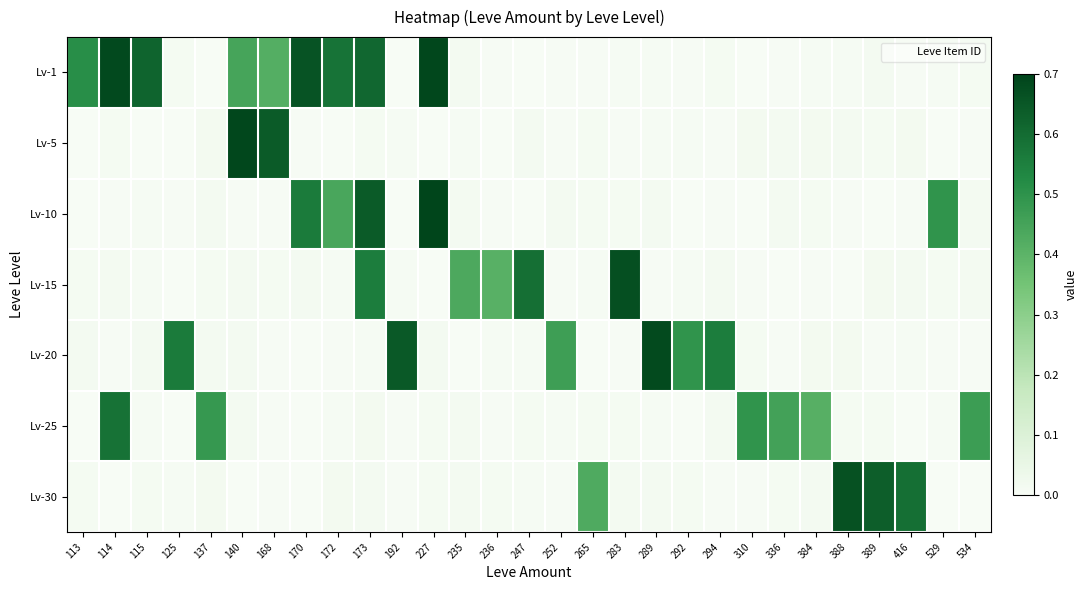

At which category is the sum across all series the highest?

173